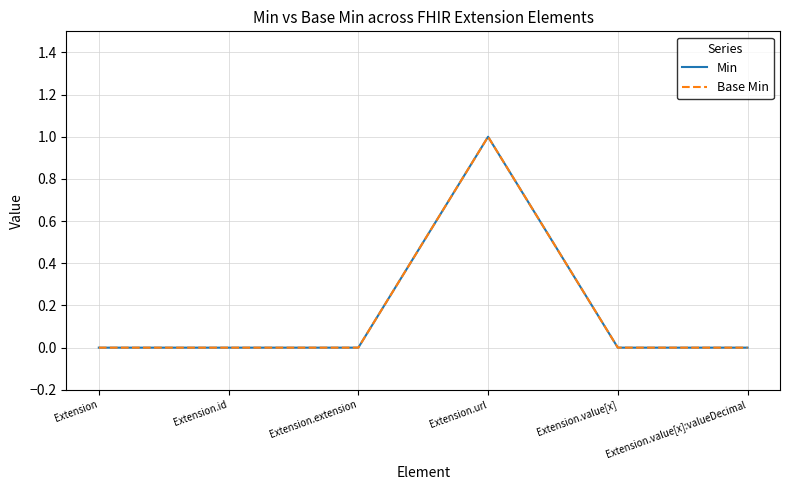

Is this an area chart (filled region under the line)?

No